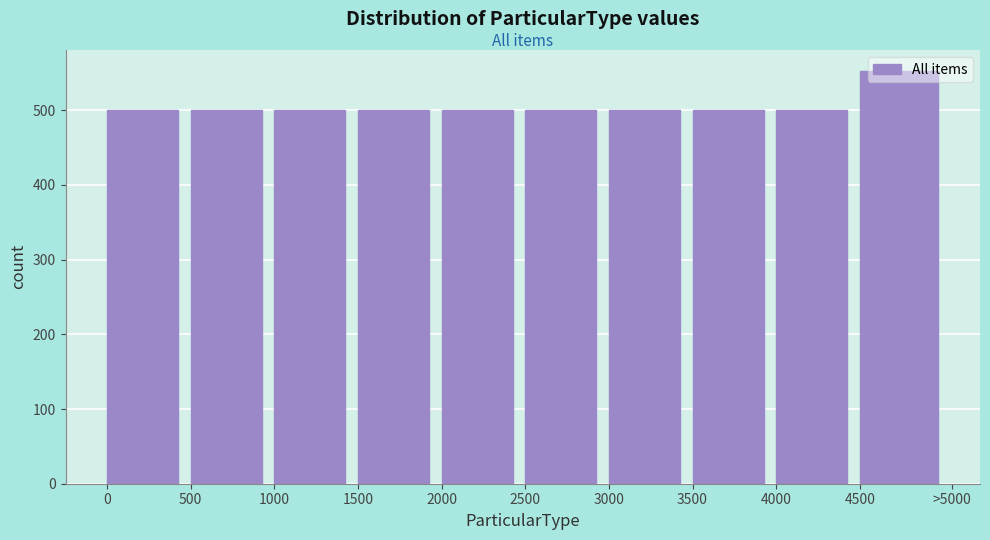

What is the average value?

505